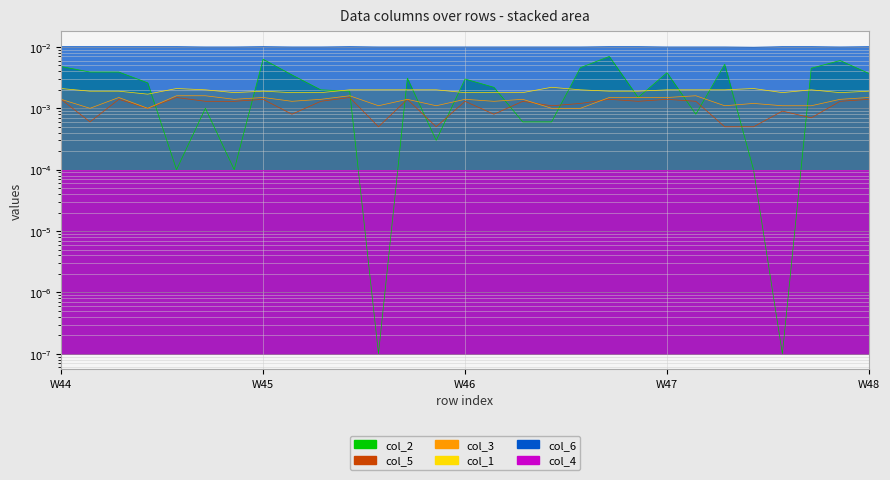

True or false: col_6 and col_3 cross at least once.

False